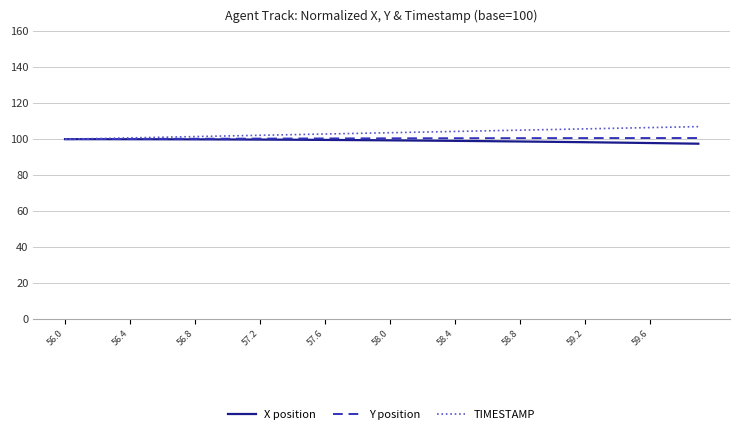

List the series in order of their overall mean, lowest first.

X position, Y position, TIMESTAMP